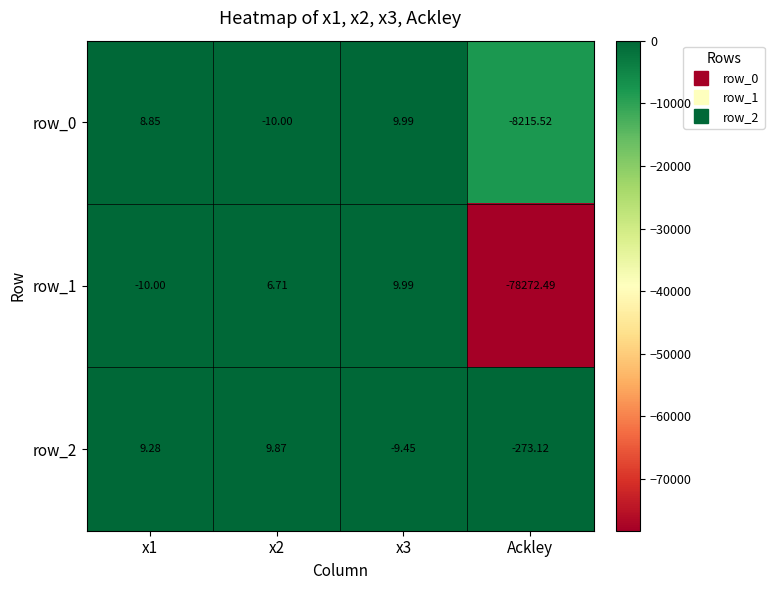

How many values in row_0 are above zero?

2